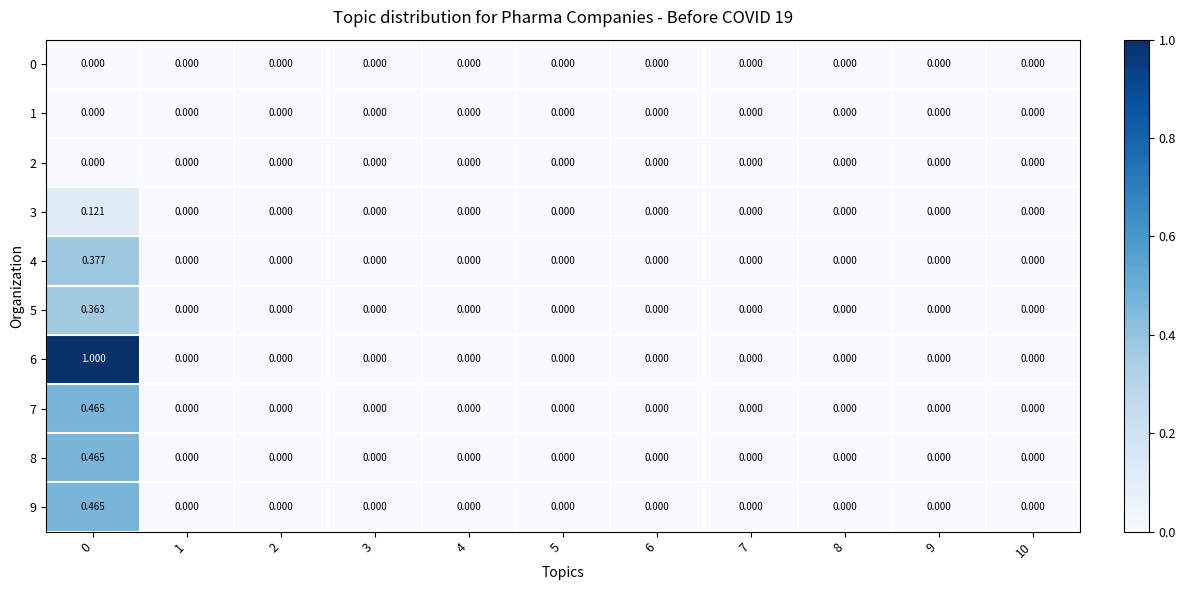

Count the number of categories in the chart.

11